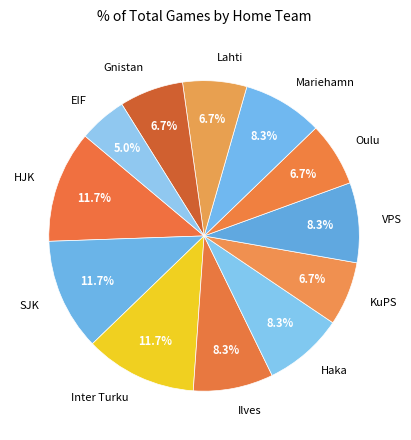

What is the ratio of the value at Oulu to the value at Gnistan?

1.0